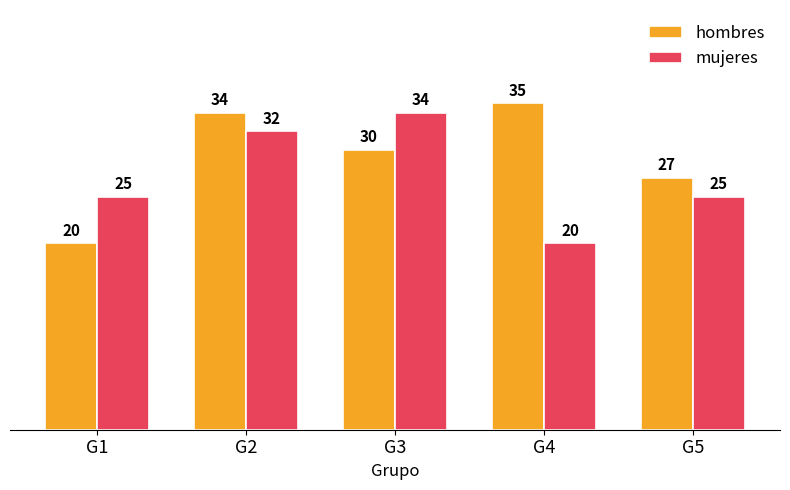

What is the spread (max minus min) of values at G2?

2